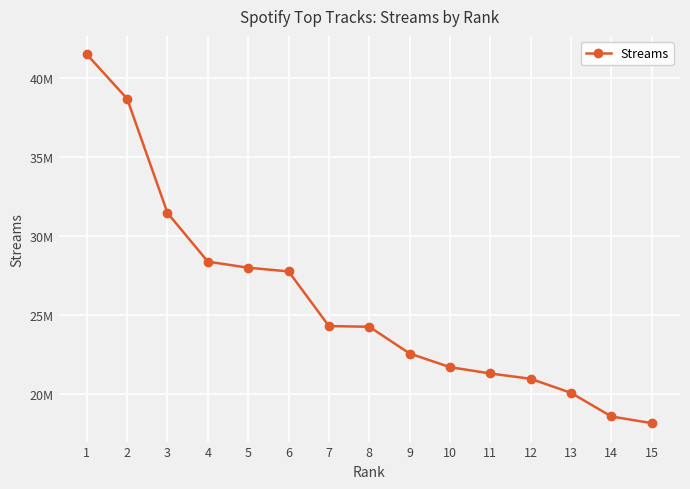

Does the chart have visible grid lines?

Yes